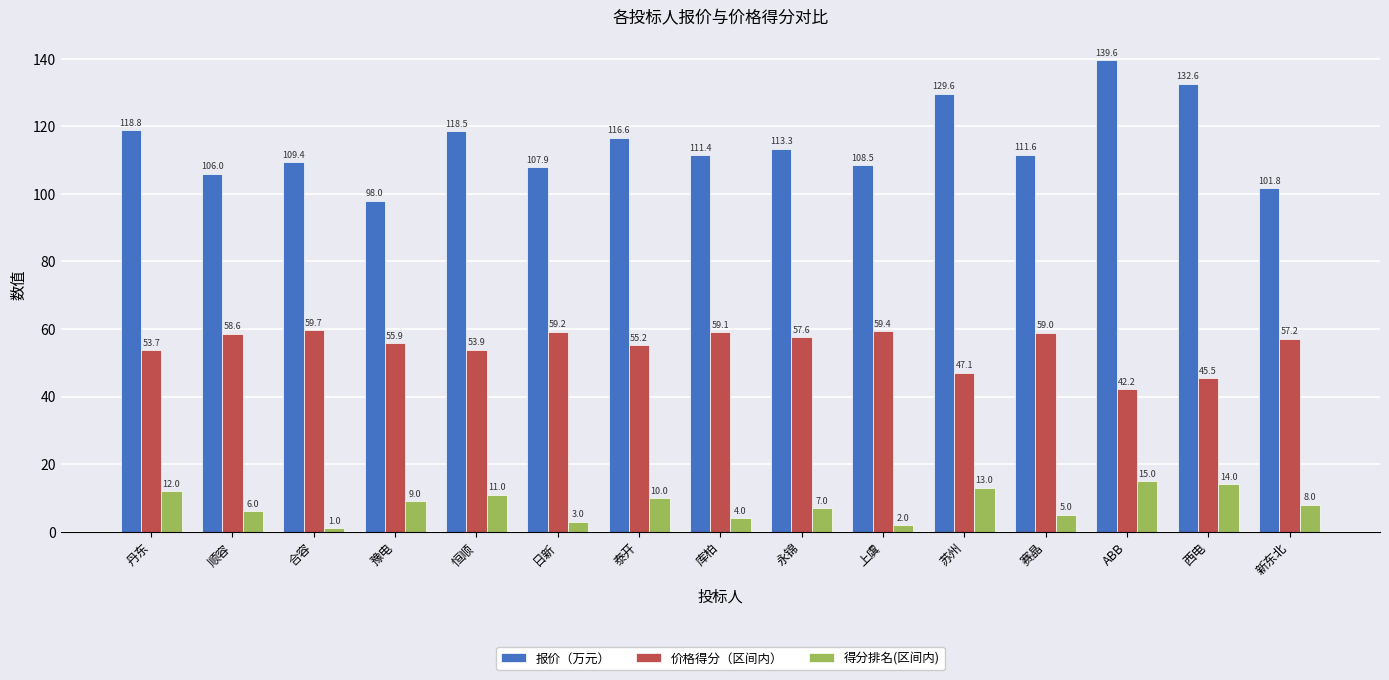

Does the chart contain stacked bars?

No